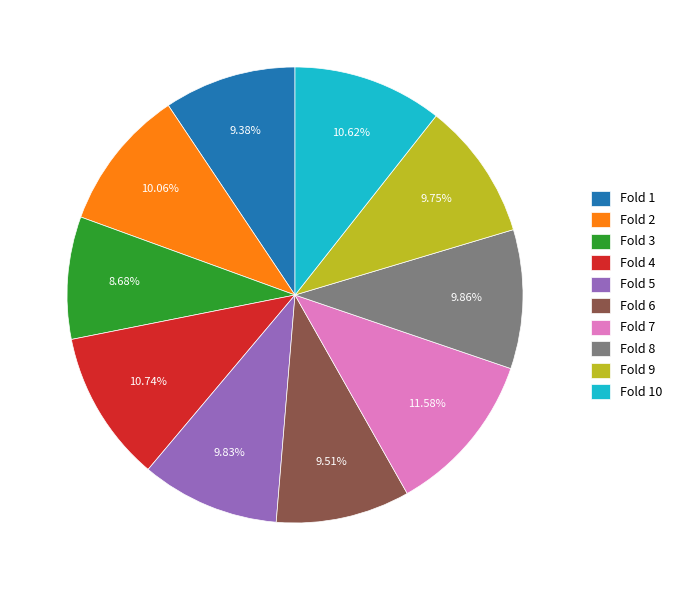

Does Fold 7 account for over 50% of the chart?

No